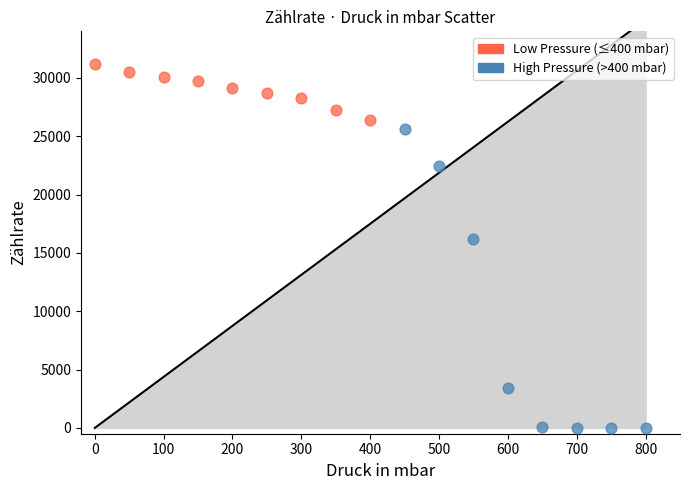

Which series has the largest Y range (max minus min)?

High Pressure (>400 mbar)